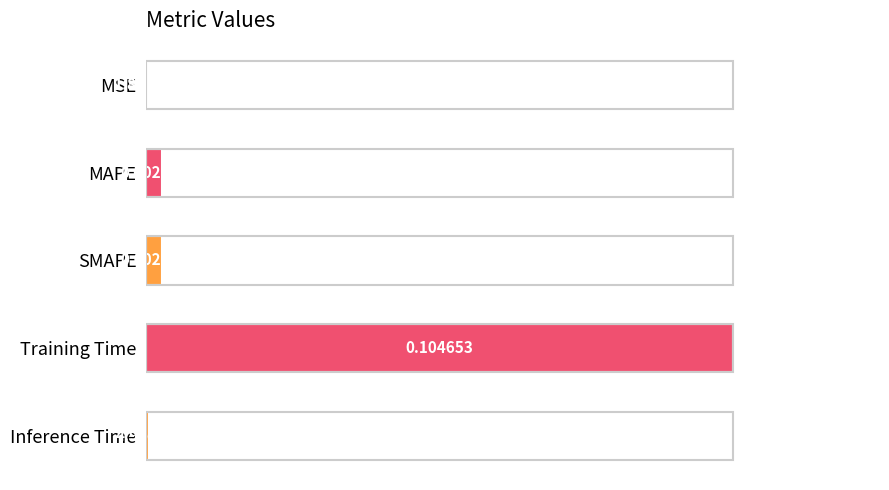

Which has a higher value, MSE or SMAPE?

SMAPE